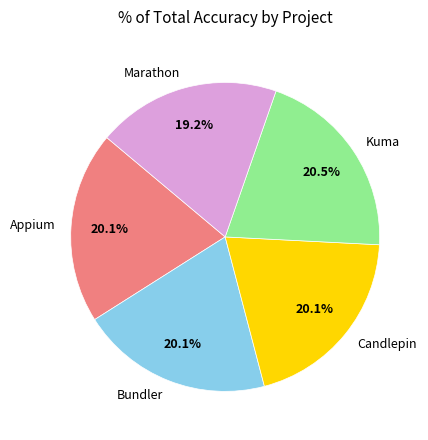

What is the smallest slice in the pie chart?

Marathon